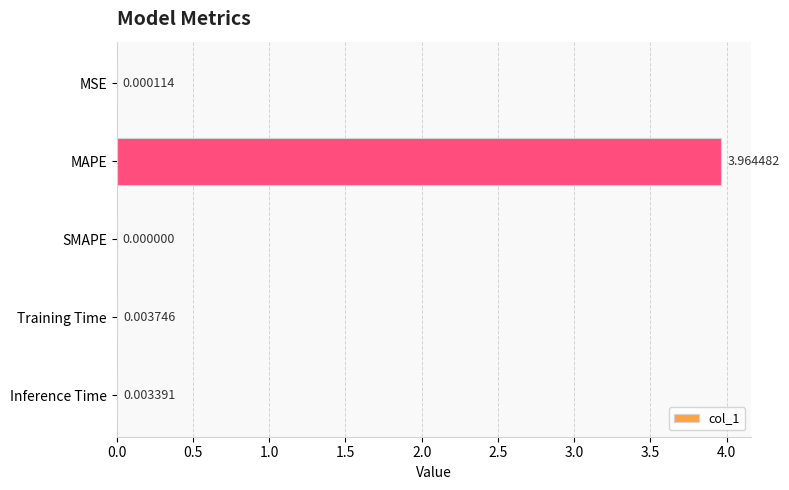

Between SMAPE and MSE, which is larger?

MSE